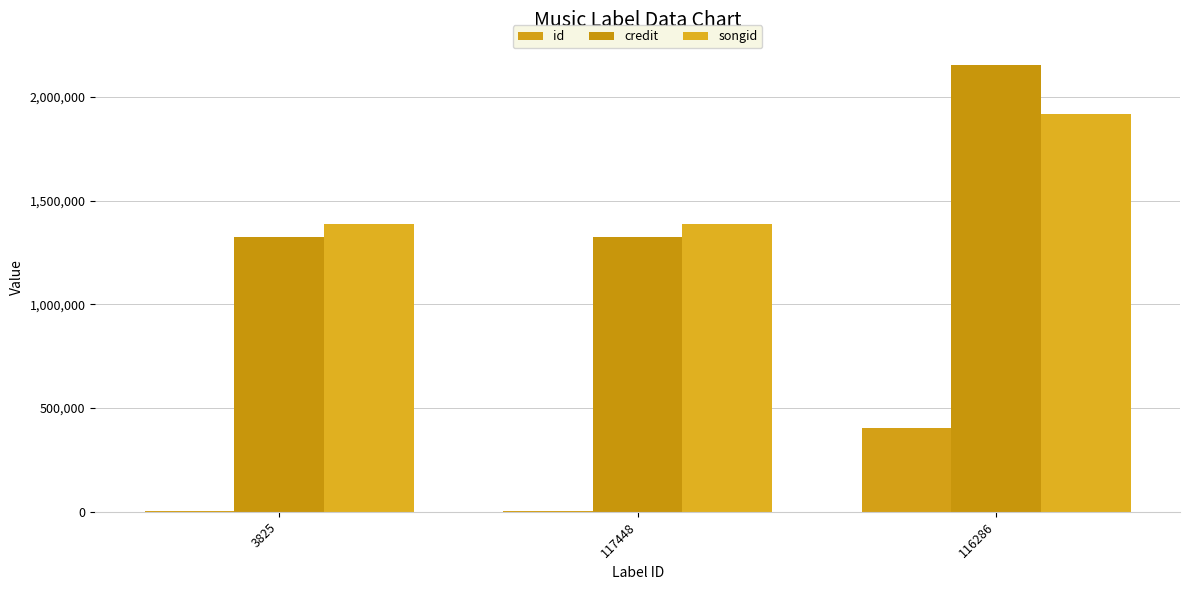

What position from the left is 3825?

1